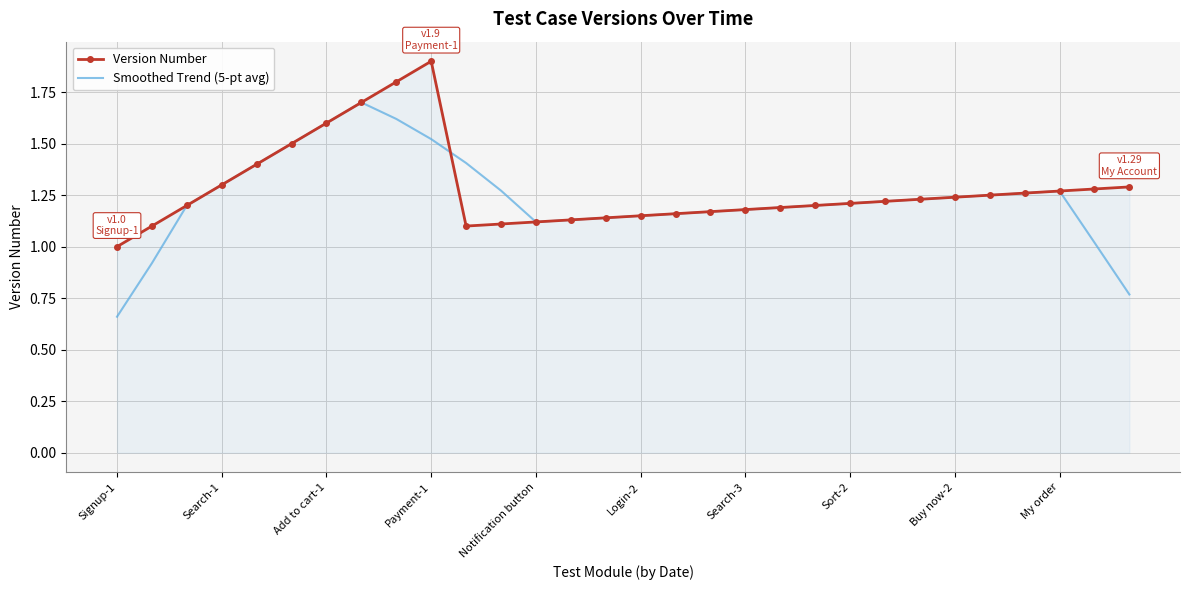

Rank the series by their maximum value, from highest to lowest.

Version Number, Smoothed Trend (5-pt avg)